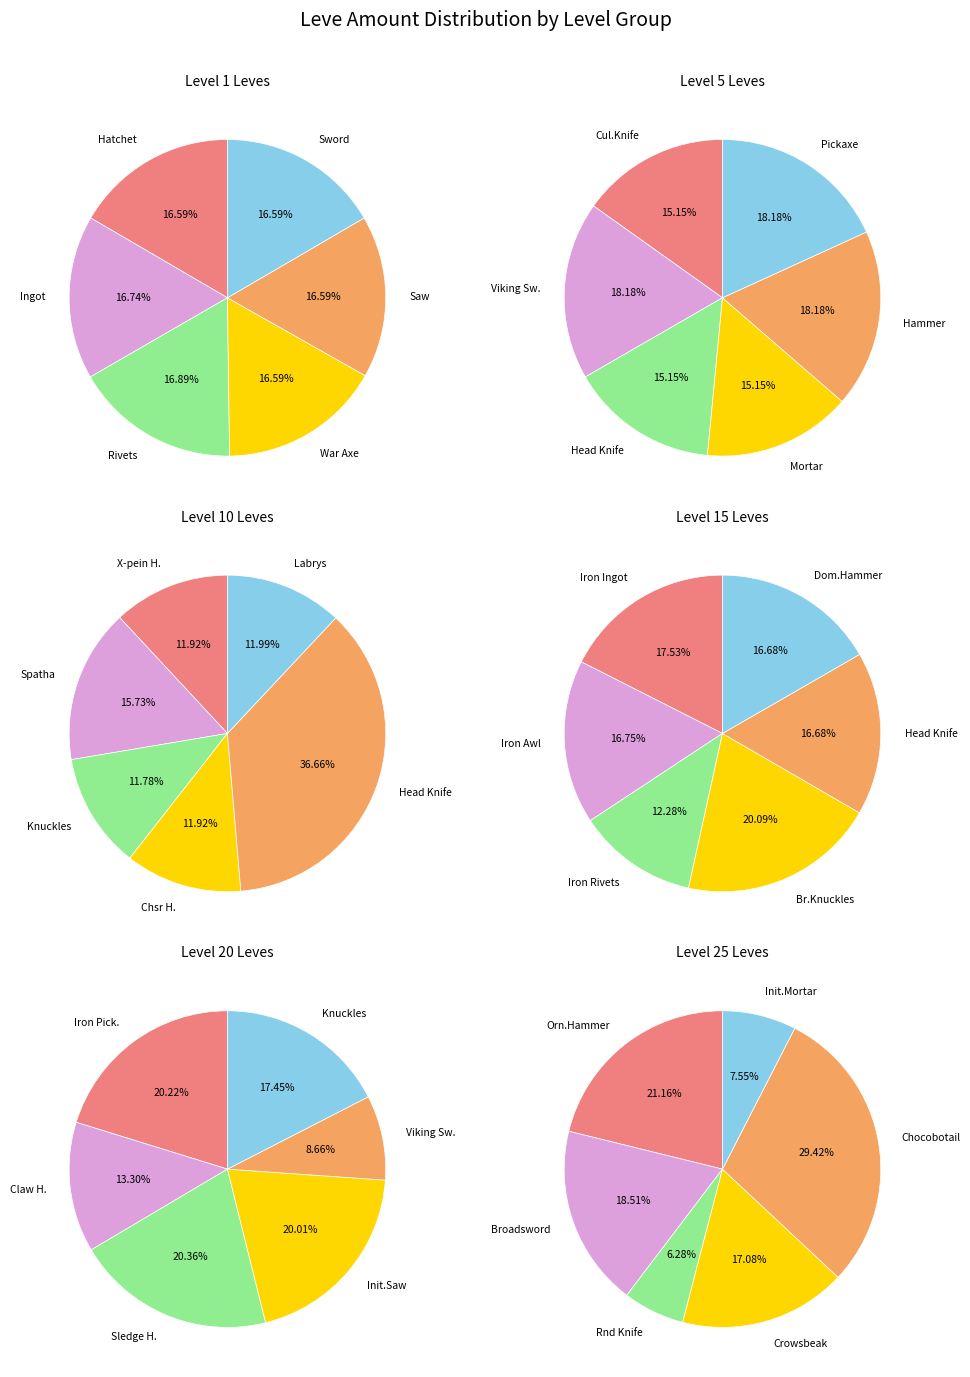

Which series has the widest spread of values?

Level 25